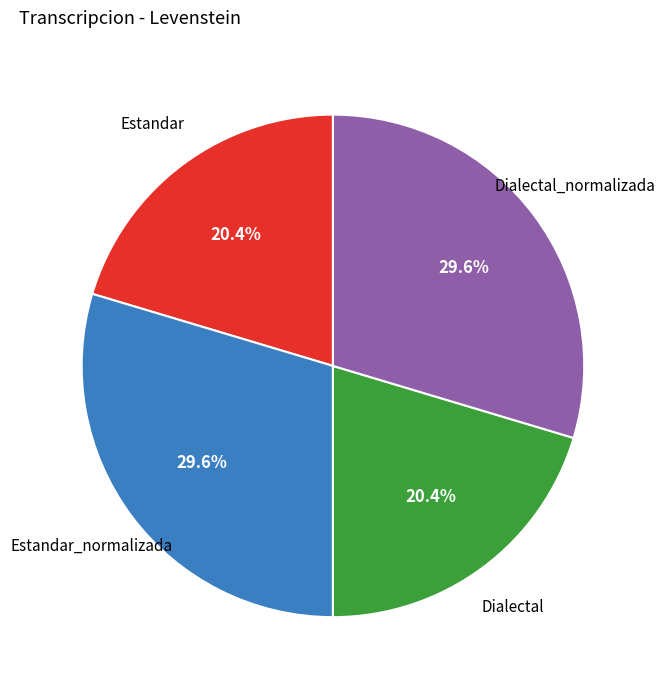

Which has a higher value, Dialectal or Dialectal_normalizada?

Dialectal_normalizada